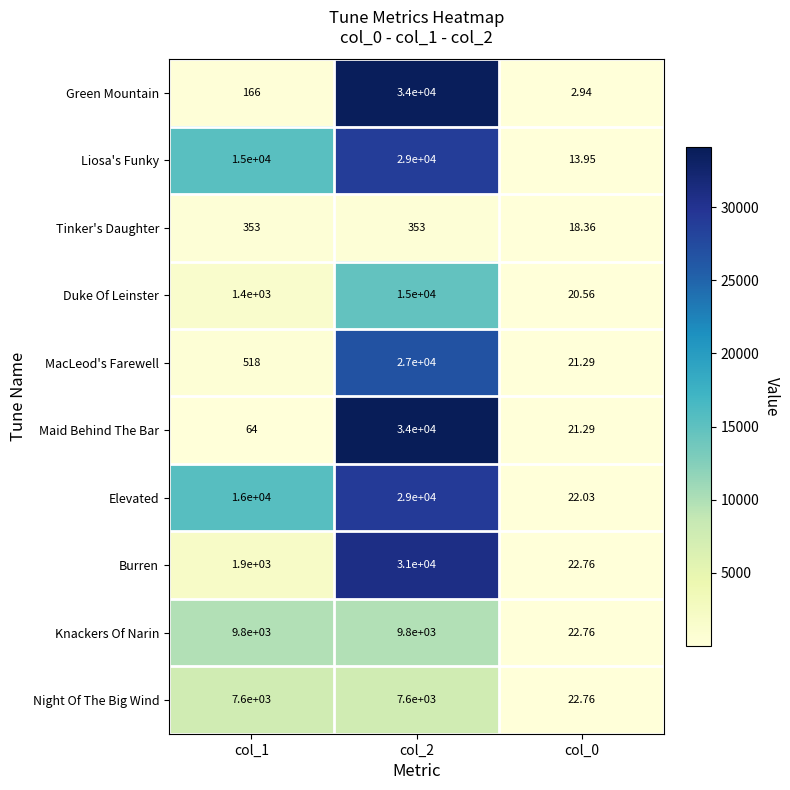

Which category has the highest value across all series?

col_2